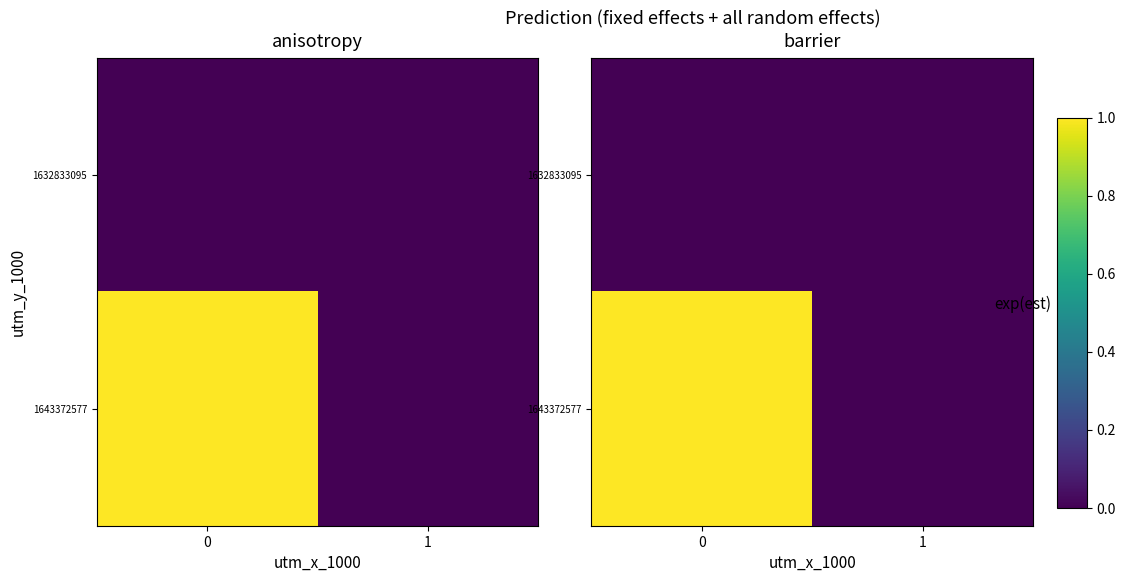

At 0, list the series in order from largest to smallest.

1643372577, 1632833095